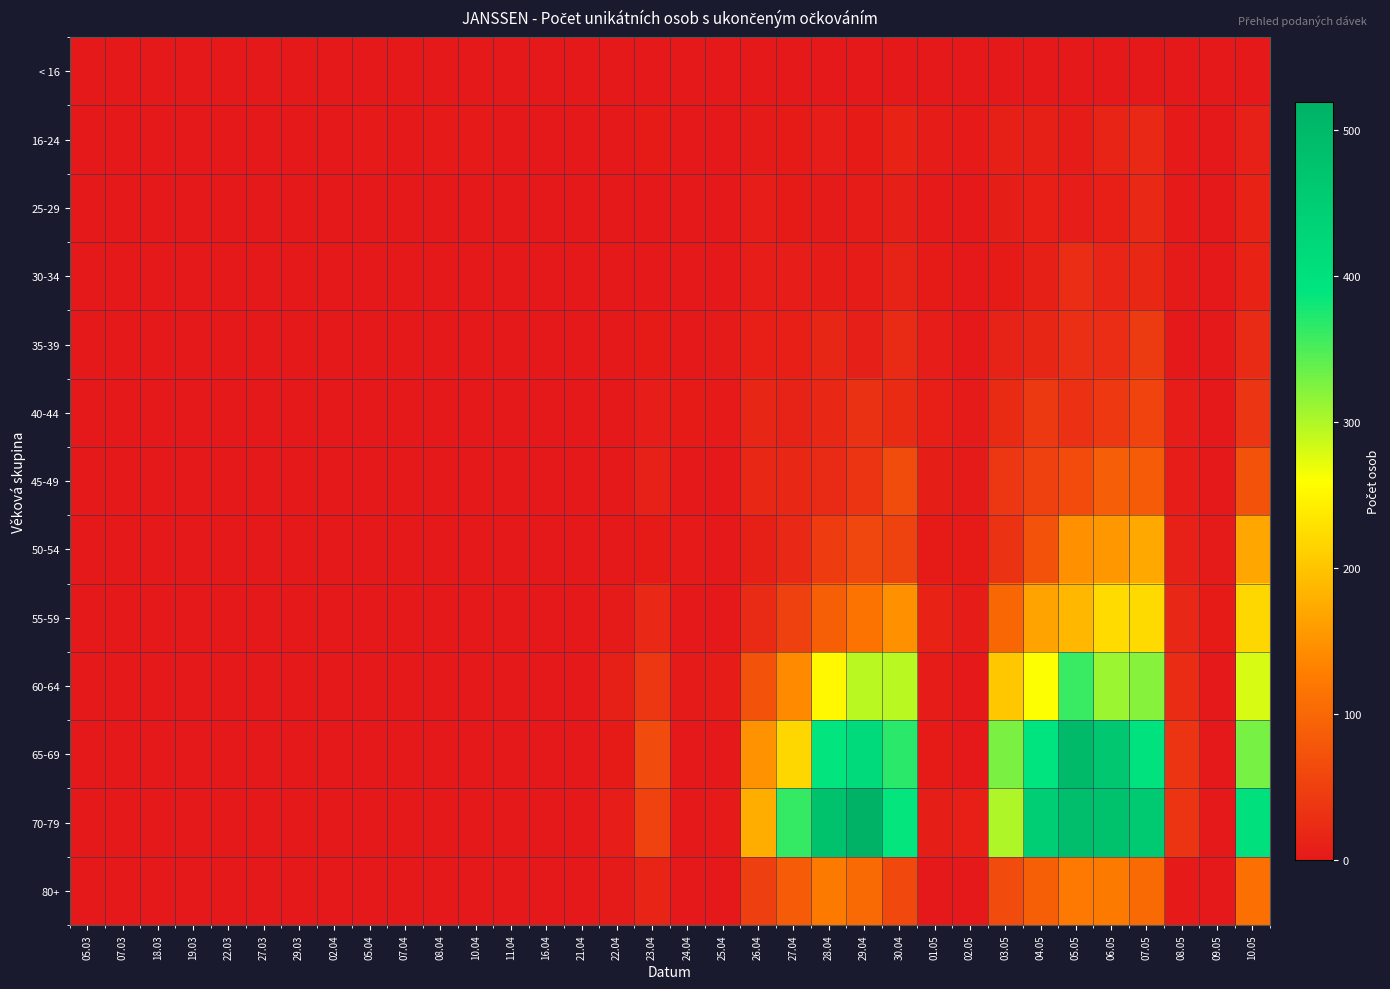

At which category is the sum across all series the highest?

05.05